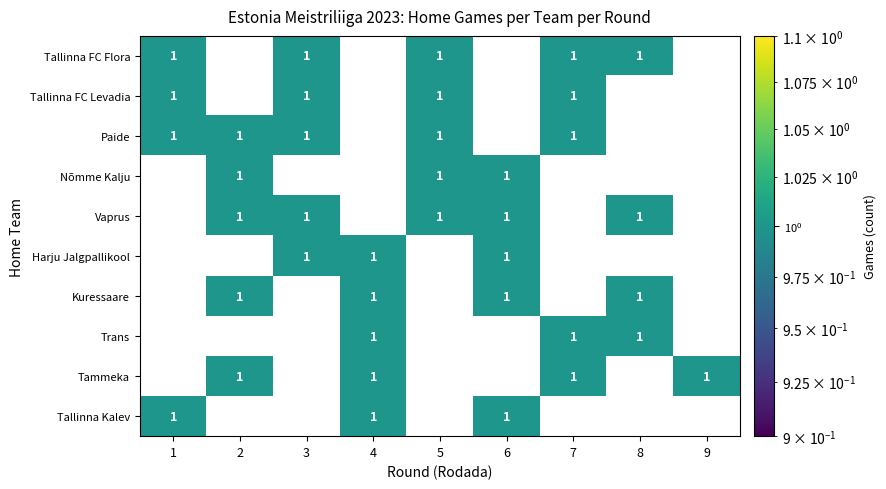

Is the value of Harju Jalgpallikool at 5 greater than the value of Vaprus at 8?

No